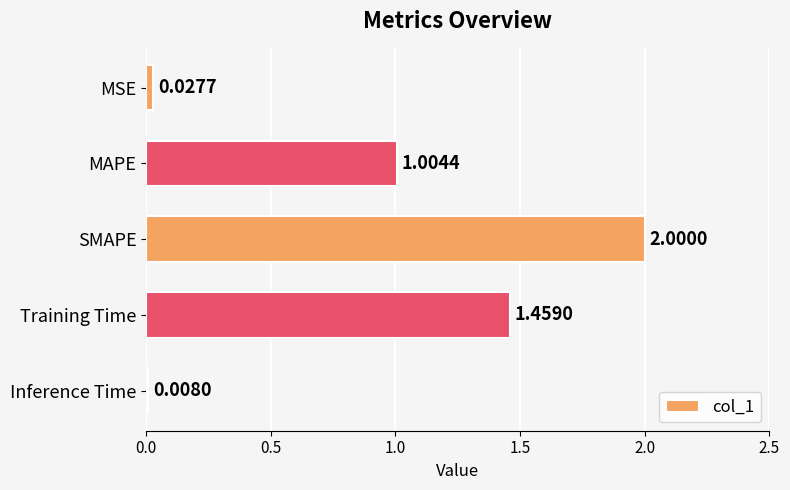

Where is the data nearest to the value 1?

MAPE